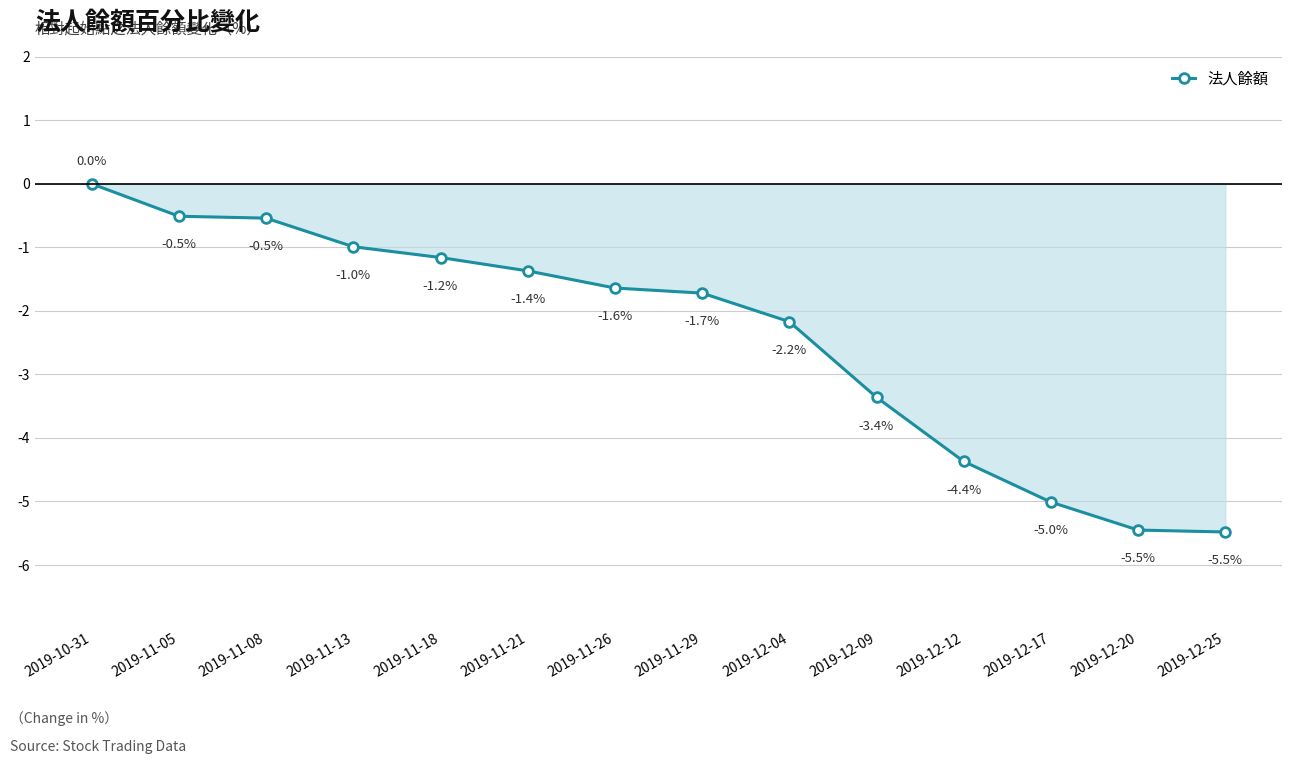

What is the value of the 2nd point from the left?

-0.5